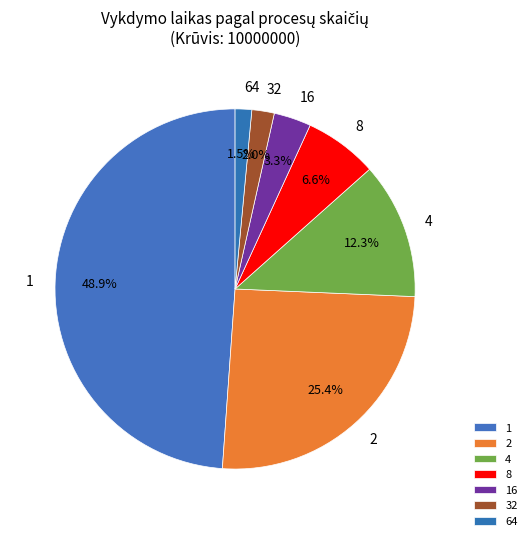

To the nearest percent, what percentage of the pie is 16?

3%